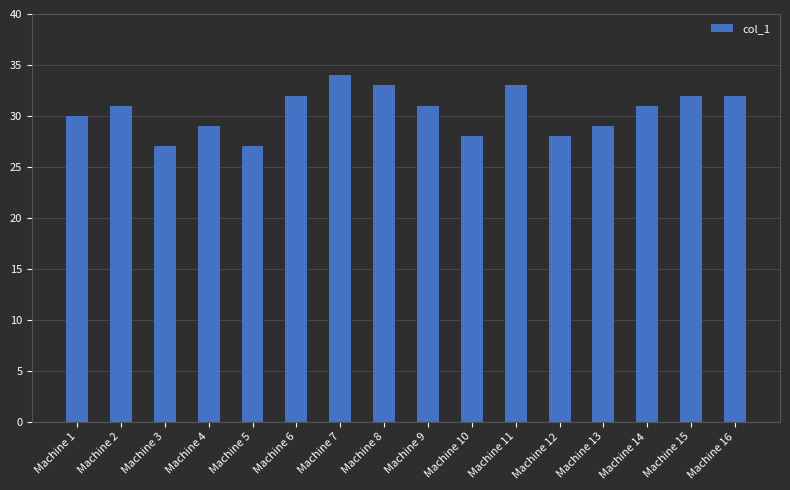

Reading right to left, list all the values displayed in this chart.

32	32	31	29	28	33	28	31	33	34	32	27	29	27	31	30